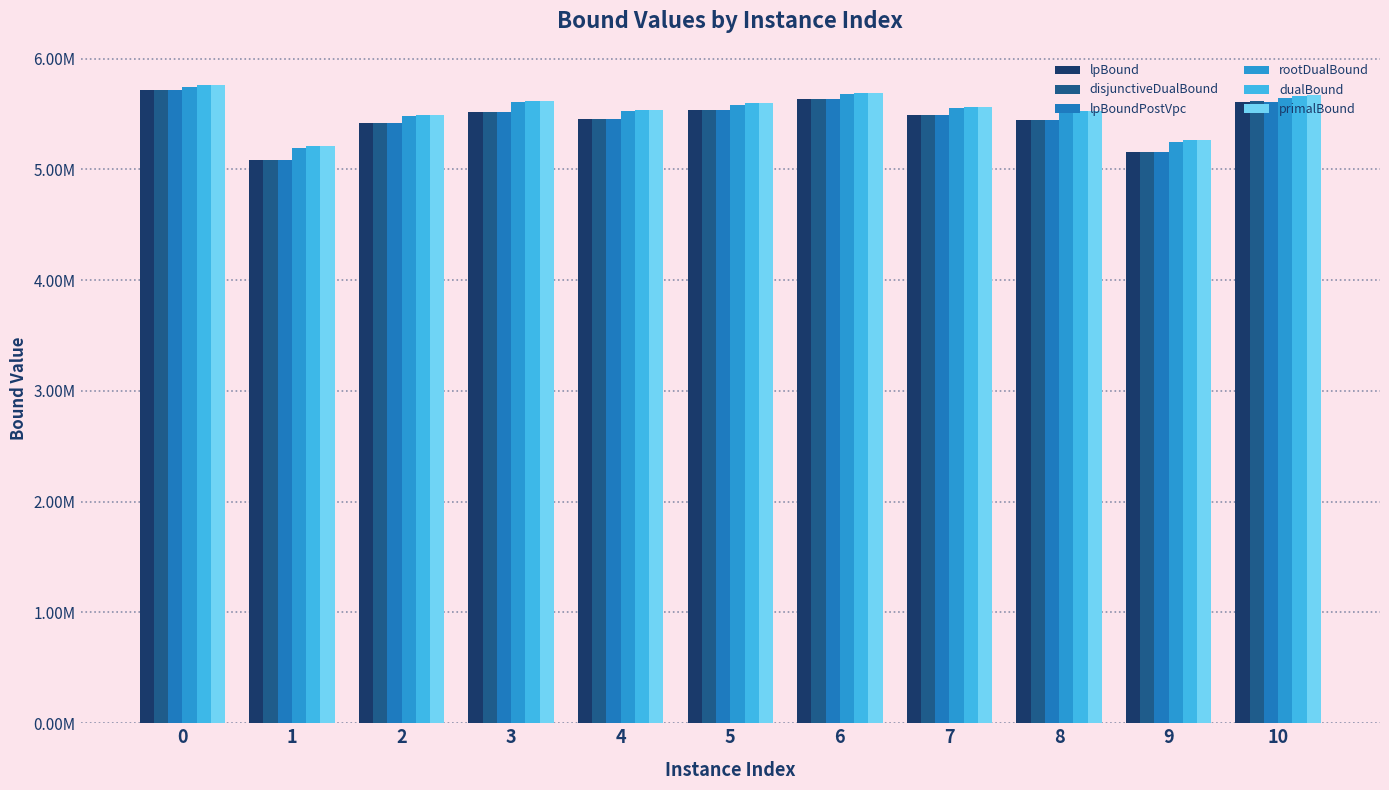

Reading right to left, extract all data points from this chart.

lpBound: 5611670.7	5159168.0	5446147.5	5488709.4	5634868.7	5535848.8	5456146.2	5513050.9	5418258.6	5086130.1	5711621.0
disjunctiveDualBound: 5612187.1	5159169.1	5448702.6	5491377.1	5636276.3	5535878.1	5458344.6	5520671.5	5419040.6	5087924.2	5713349.8
lpBoundPostVpc: 5611670.7	5159168.0	5447992.3	5488709.4	5635535.5	5535876.8	5457348.8	5513050.9	5418282.6	5087774.7	5712898.2
rootDualBound: 5647615.4	5244980.9	5508349.5	5549637.6	5675723.6	5584336.3	5528166.2	5603114.0	5476888.3	5195153.4	5740458.5
dualBound: 5666017.0	5266650.3	5522317.0	5561214.5	5691782.9	5601383.6	5538504.4	5615558.1	5488654.5	5205924.0	5761158.9
primalBound: 5666487.3	5267171.2	5522864.2	5561770.2	5692040.4	5601942.9	5539045.5	5616102.9	5489201.5	5206392.9	5761665.2